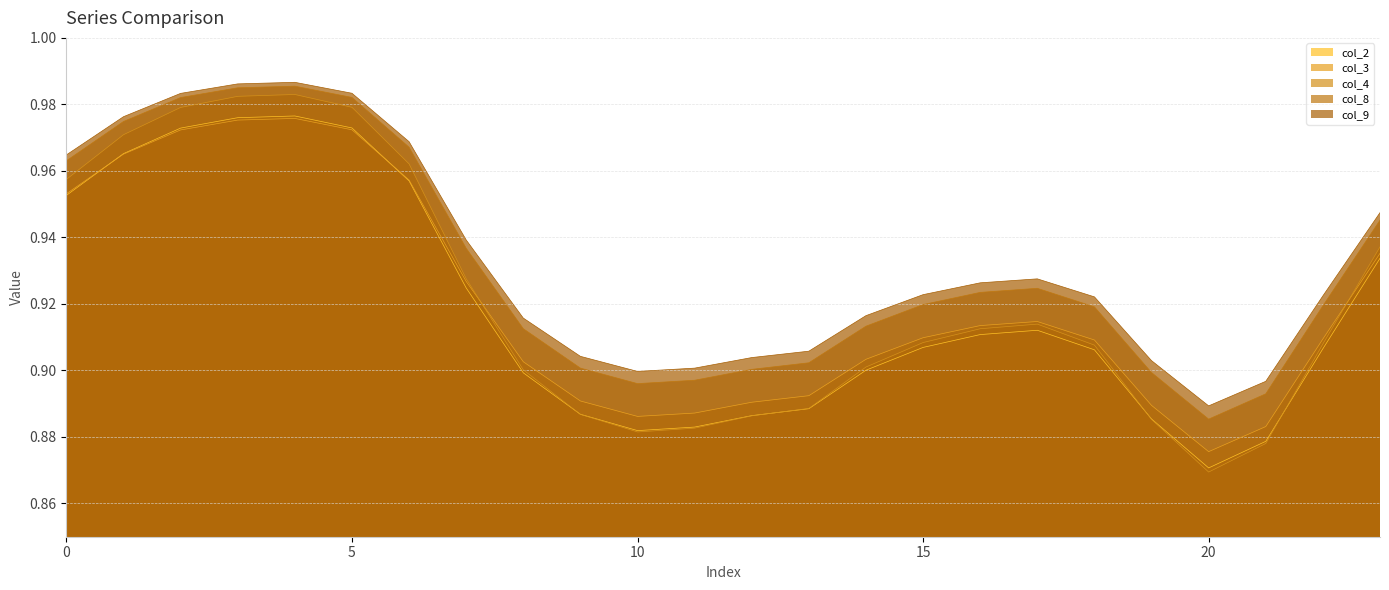

True or false: col_4 and col_9 cross at least once.

False